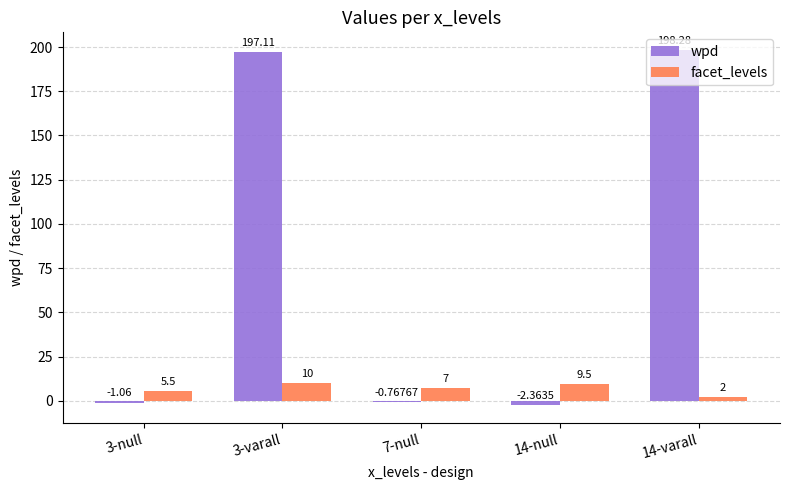

What is the spread (max minus min) of values at 14-varall?

196.3